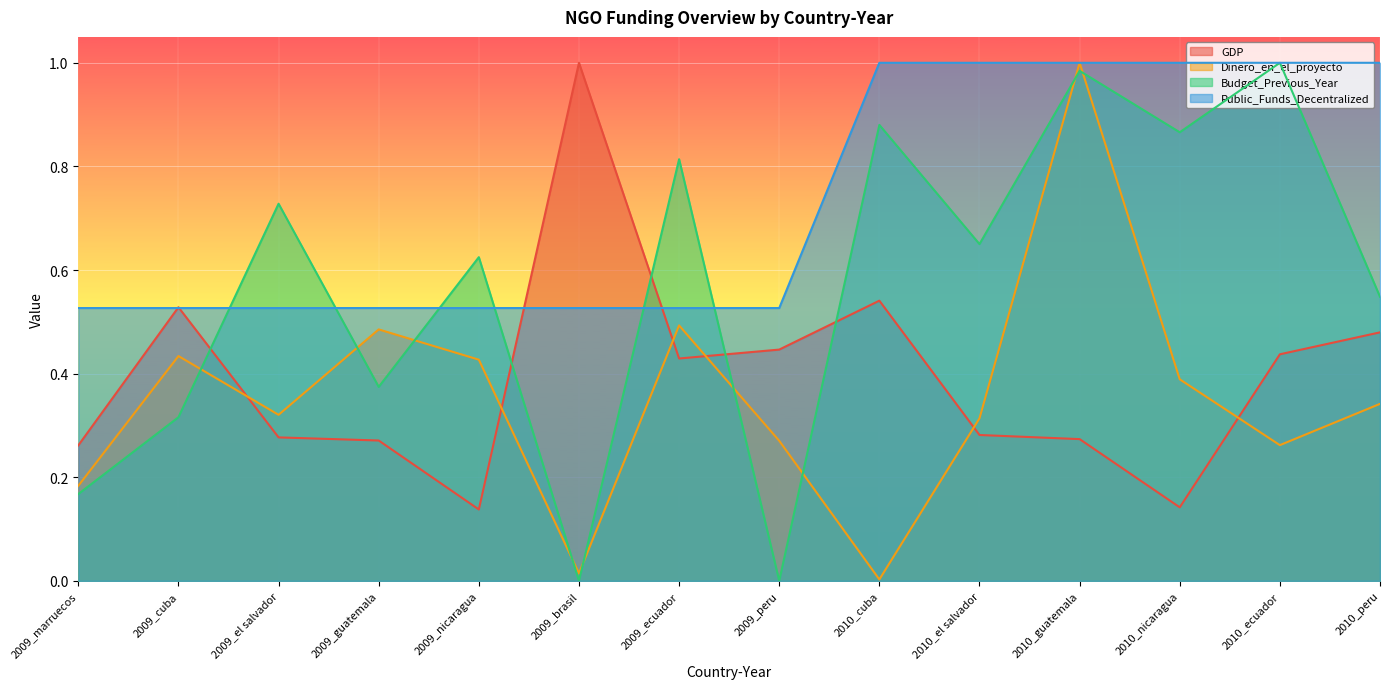

True or false: Budget_Previous_Year has more than 1 interior local peaks.

True